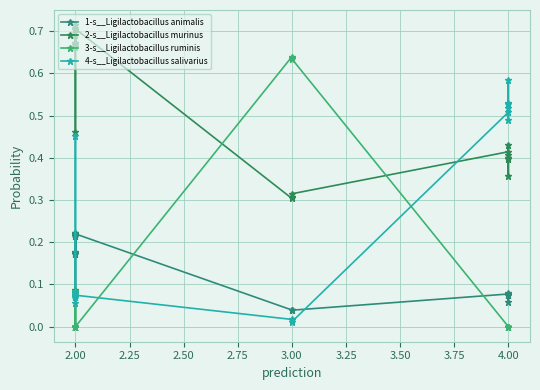

How many intersections are there between 3-s__Ligilactobacillus ruminis and 2-s__Ligilactobacillus murinus?

2